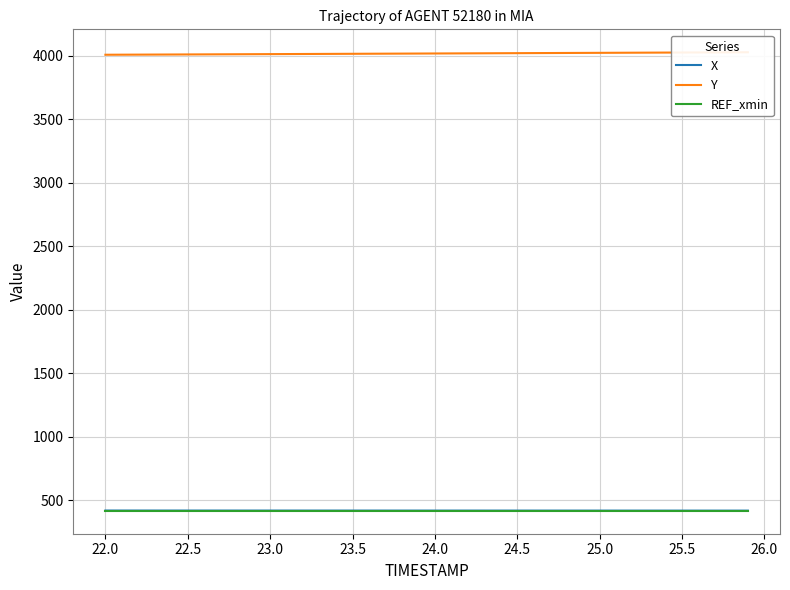

What is the highest value of the REF_xmin series?

416.9